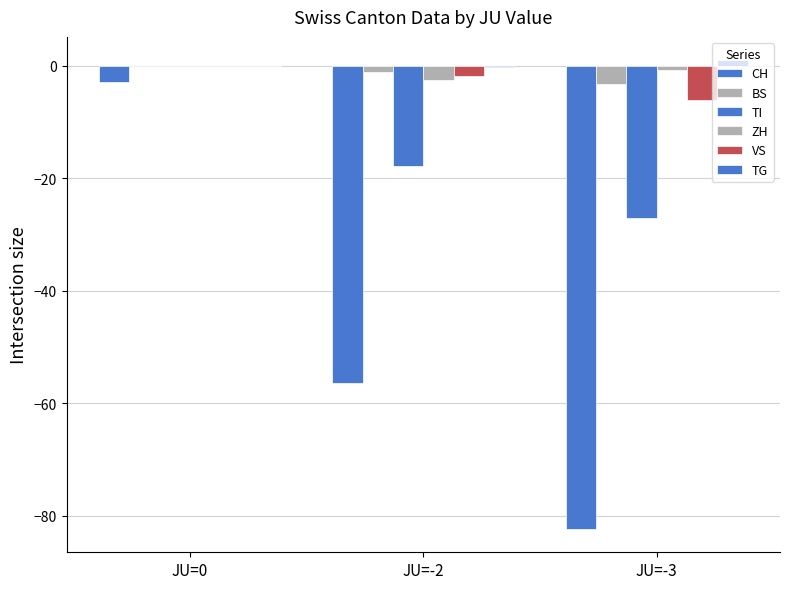

Which label corresponds to the largest value in the chart?

JU=-3